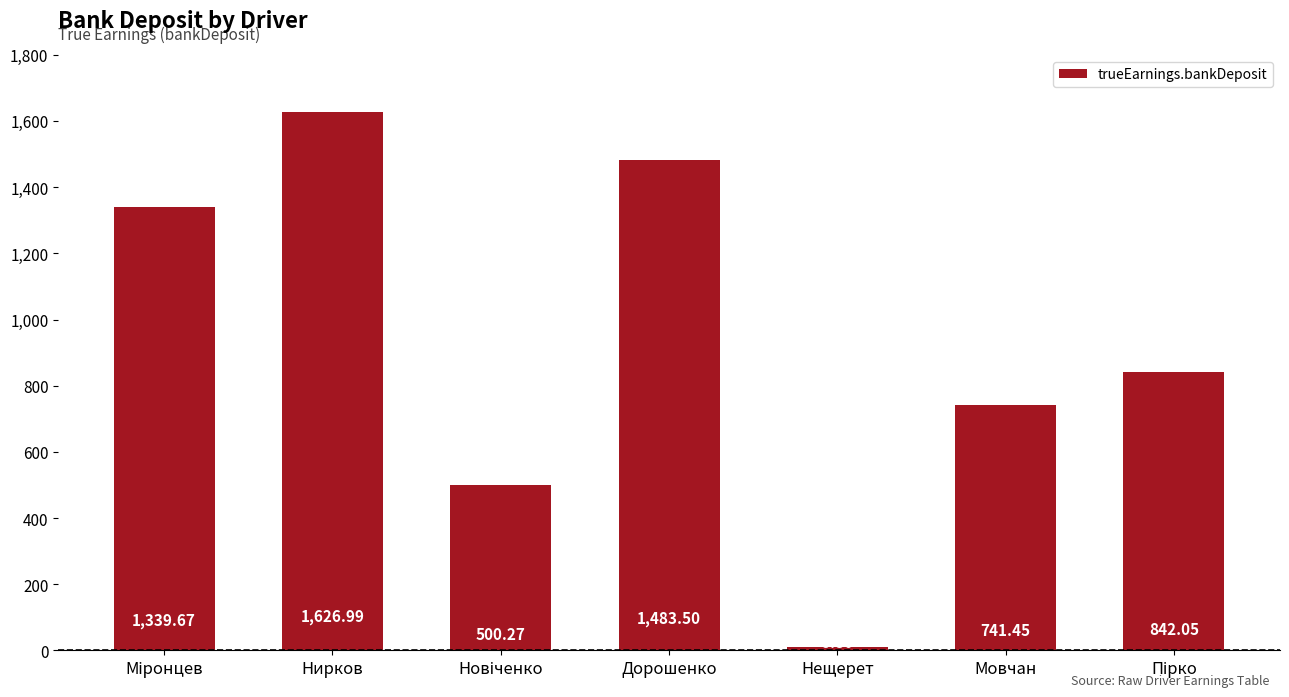

Which category has the highest value across all series?

Нирков